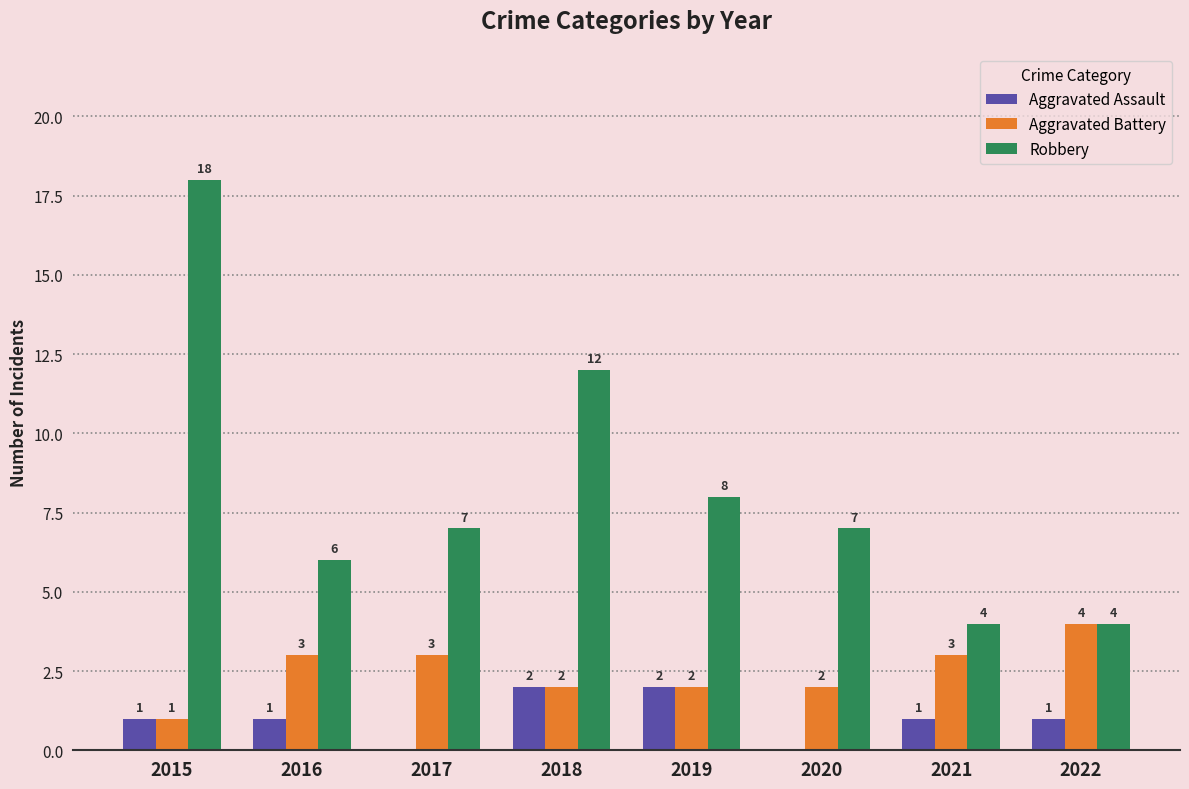

What is the total value across all series at 2021?

8